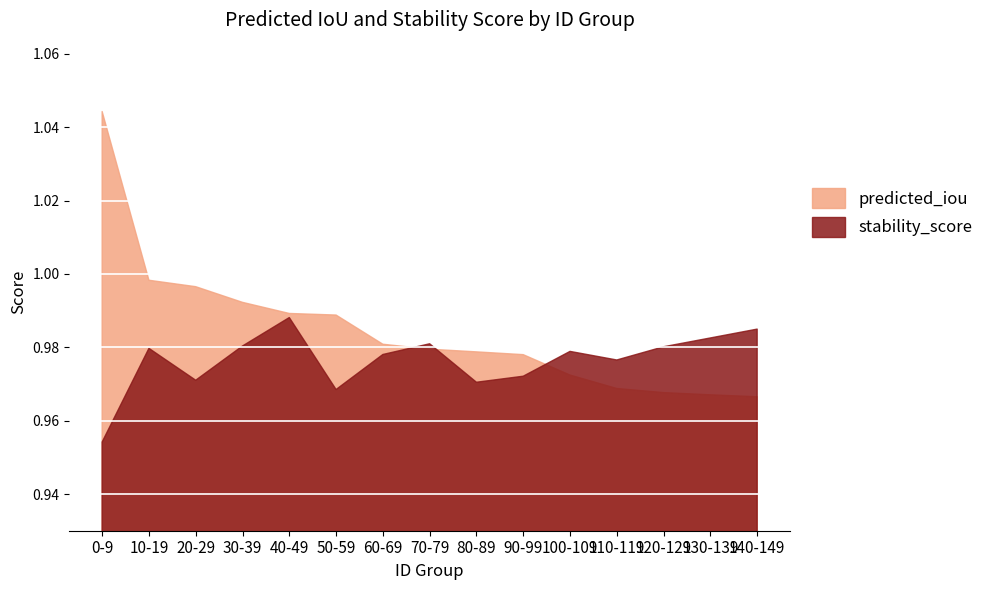

The predicted_iou series shows 1.0 at 20-29. True or false?

True